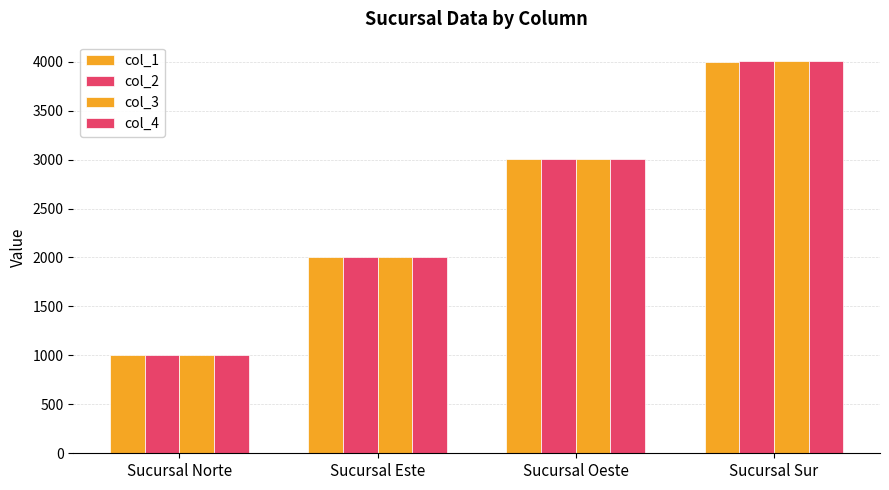

At which label does col_4 reach its minimum?

Sucursal Norte